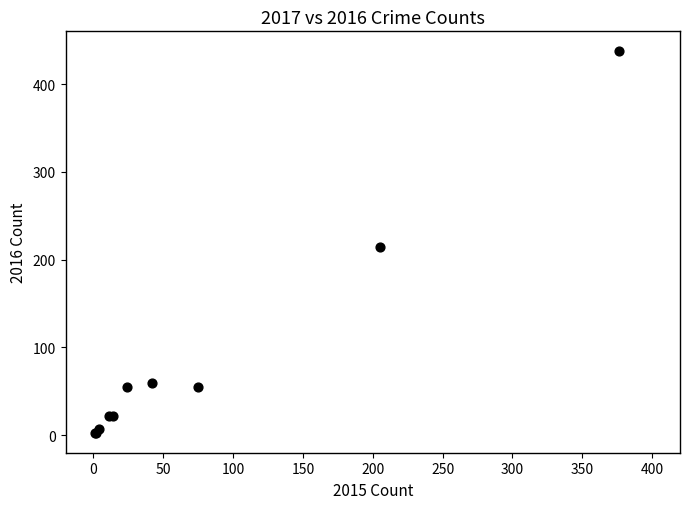

What Y value in the scatter plot is closest to 220?

214